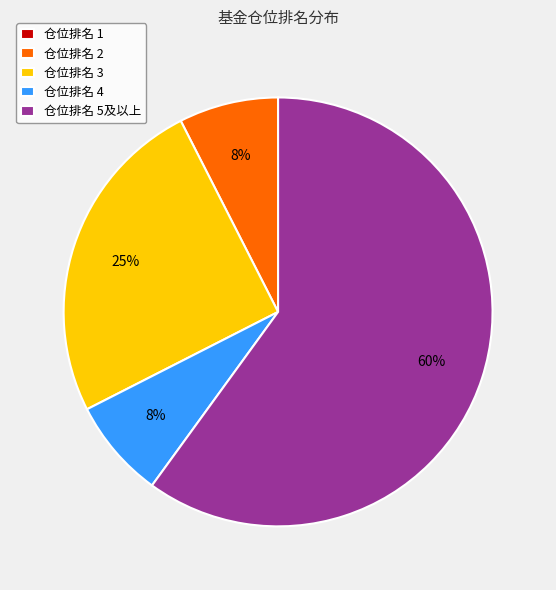

Is the sum of 仓位排名 3 and 仓位排名 2 greater than half?

No